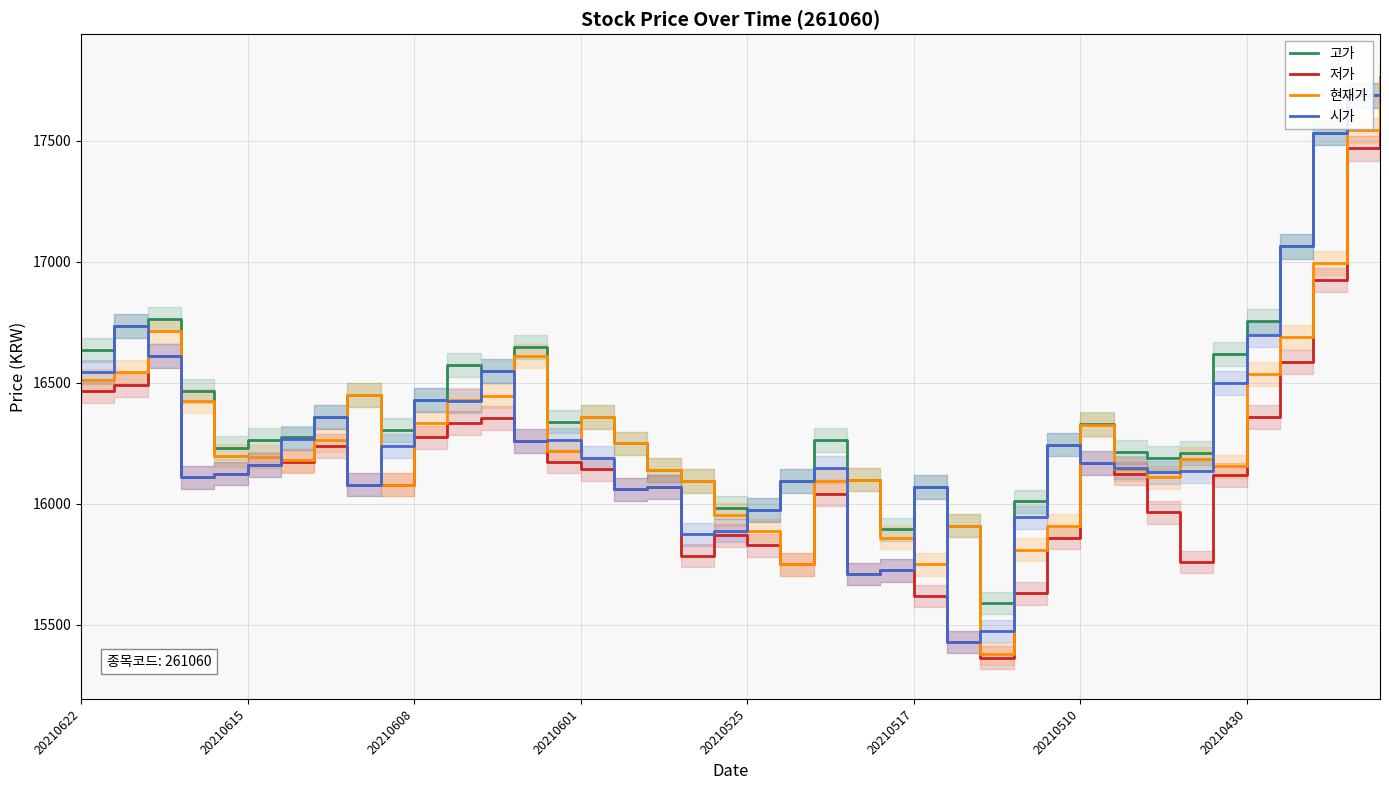

Is it true that 저가 equals 5228 at 23?

False